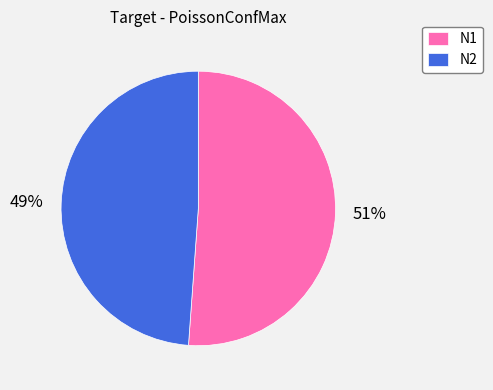

To the nearest percent, what is the combined percentage of N1 and N2?

100%